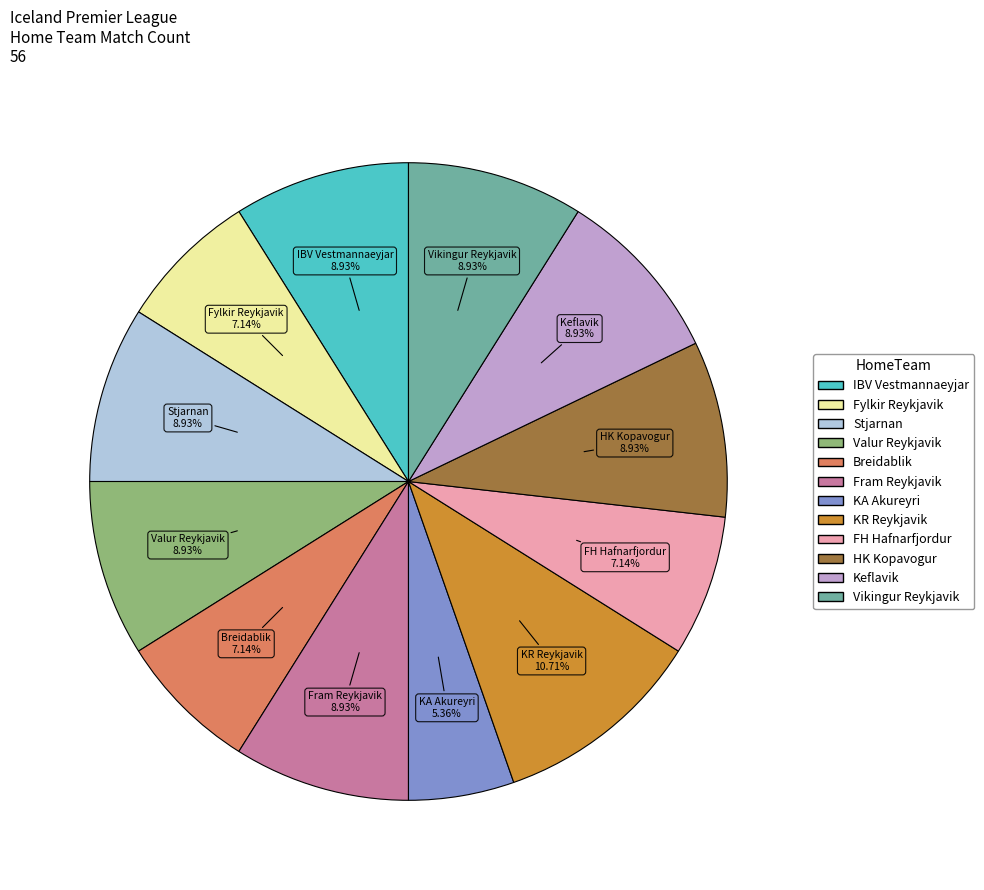

Is there a majority slice in this chart?

No